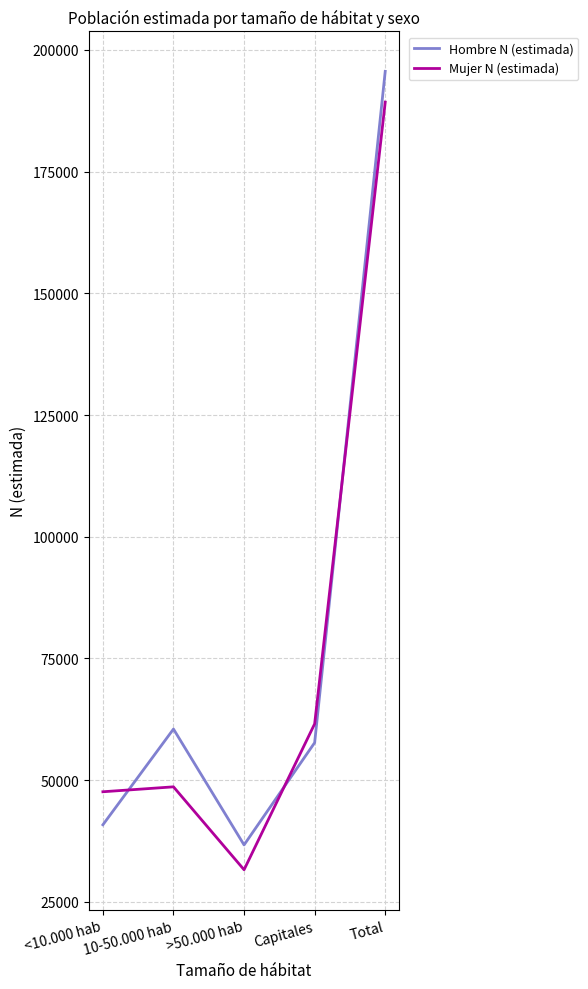

The Hombre N (estimada) series shows 350991 at Total. True or false?

False